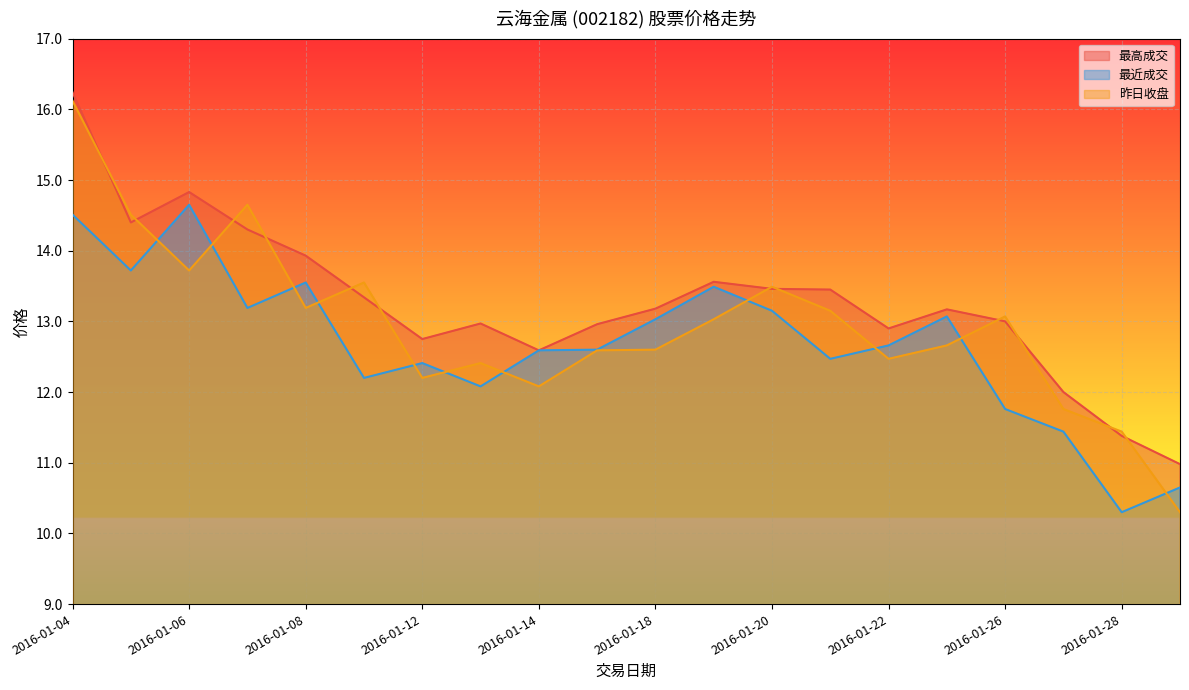

At which category is the sum across all series the highest?

2016-01-04